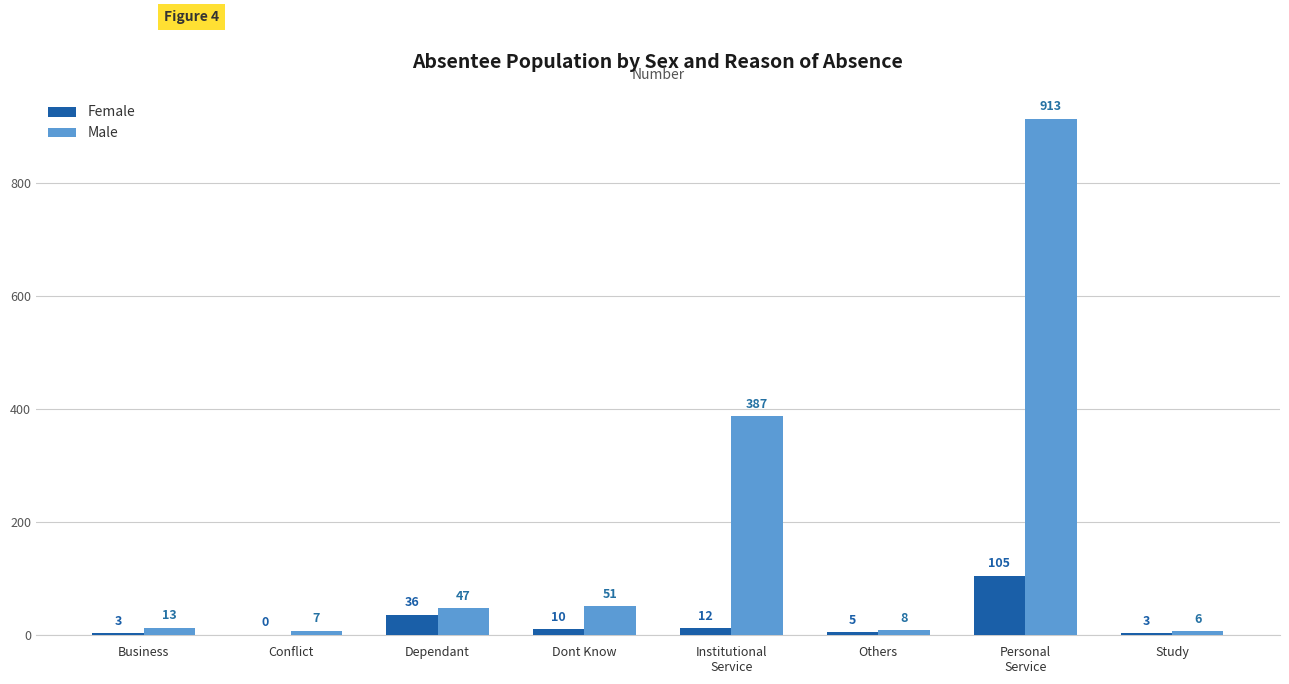

The Male series shows 51 at Dont Know. True or false?

True